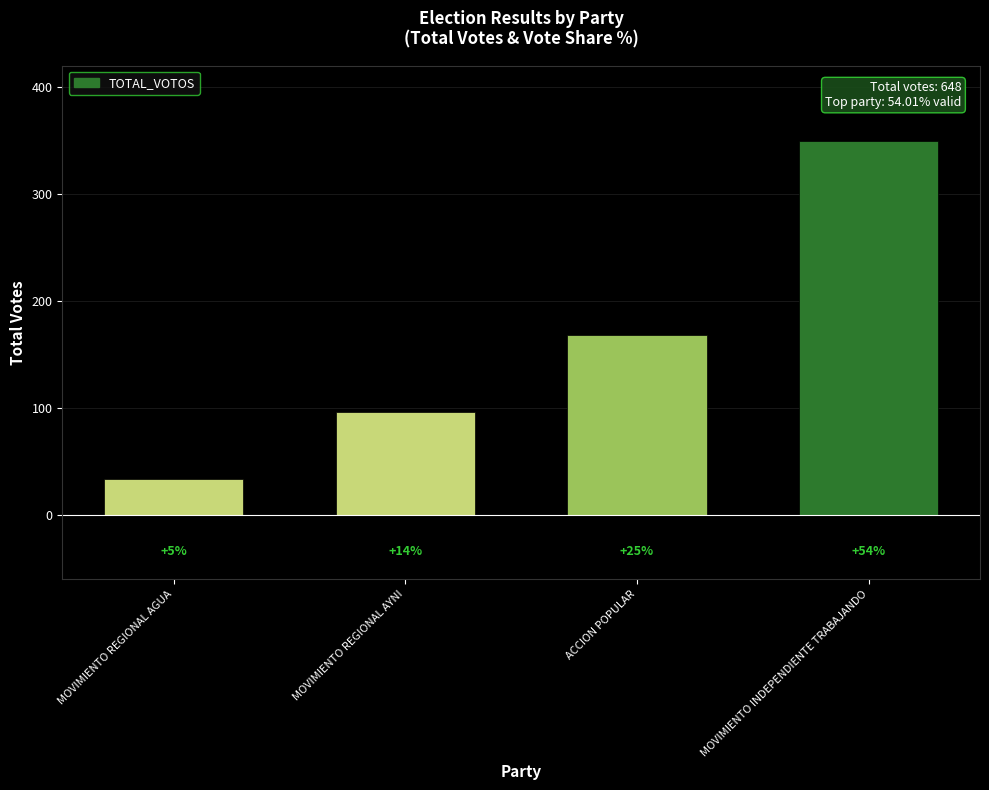

Rank the categories by value from highest to lowest.

MOVIMIENTO INDEPENDIENTE TRABAJANDO, ACCION POPULAR, MOVIMIENTO REGIONAL AYNI, MOVIMIENTO REGIONAL AGUA